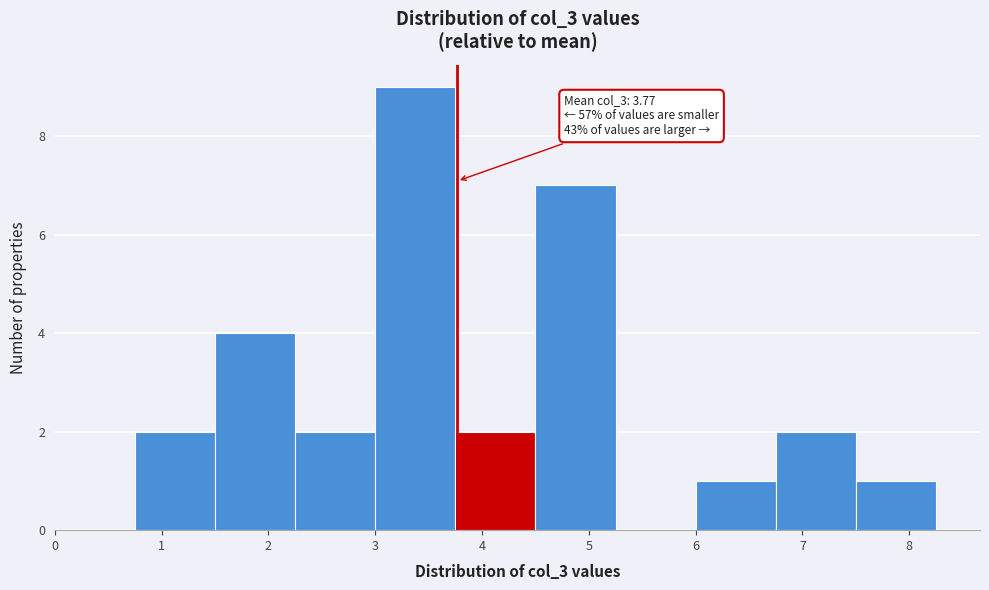

Over which range of the x-axis is the bar tallest?

3.00 to 3.75